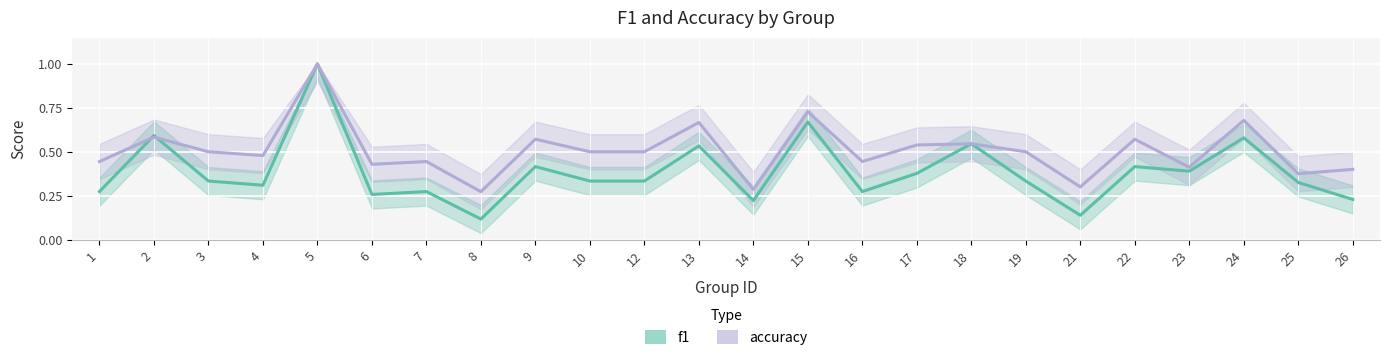

What is the average value of the accuracy series?

0.5